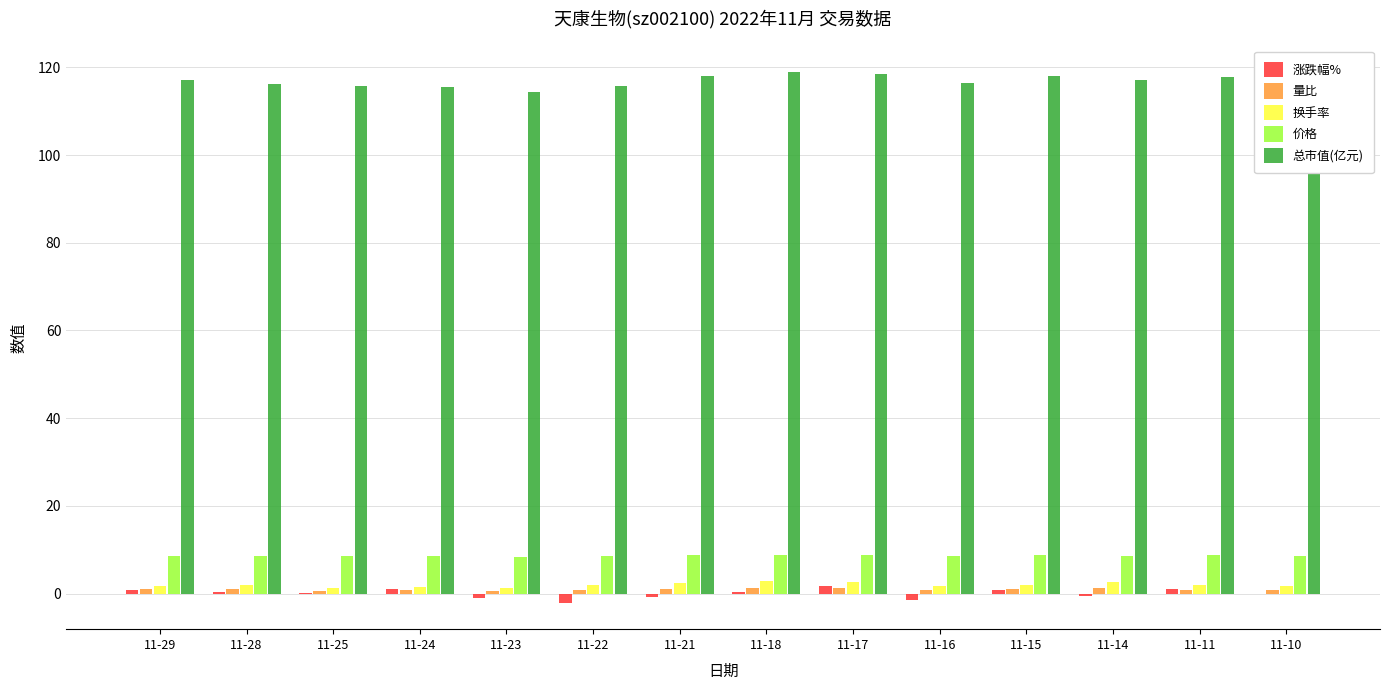

What is the highest value of the 总市值(亿元) series?

118.9